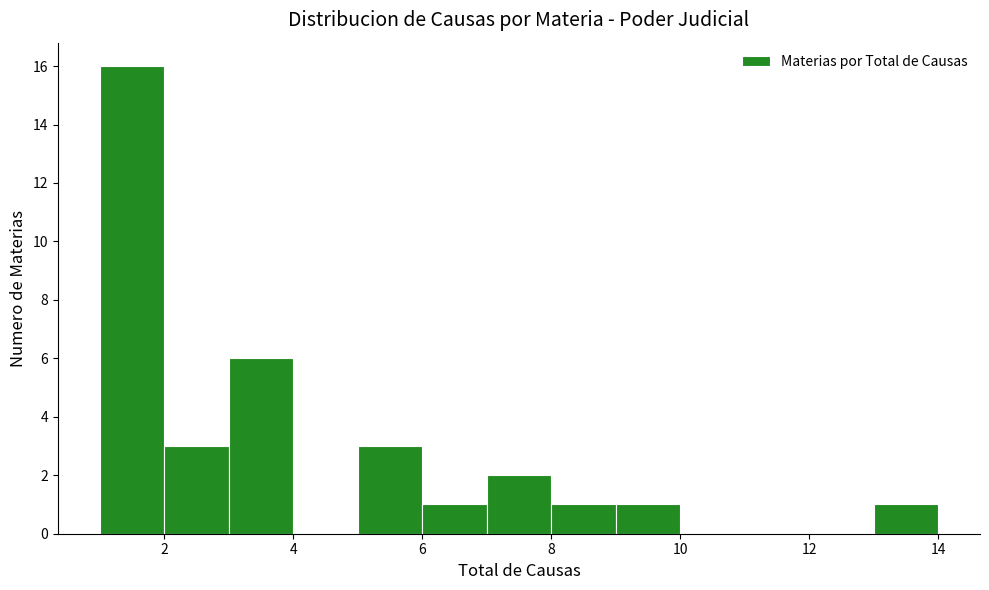

How tall is the bar that spans 9 to 10 on the x-axis? The values are not printed on the chart, so give them approximately, as read against the axis.

1